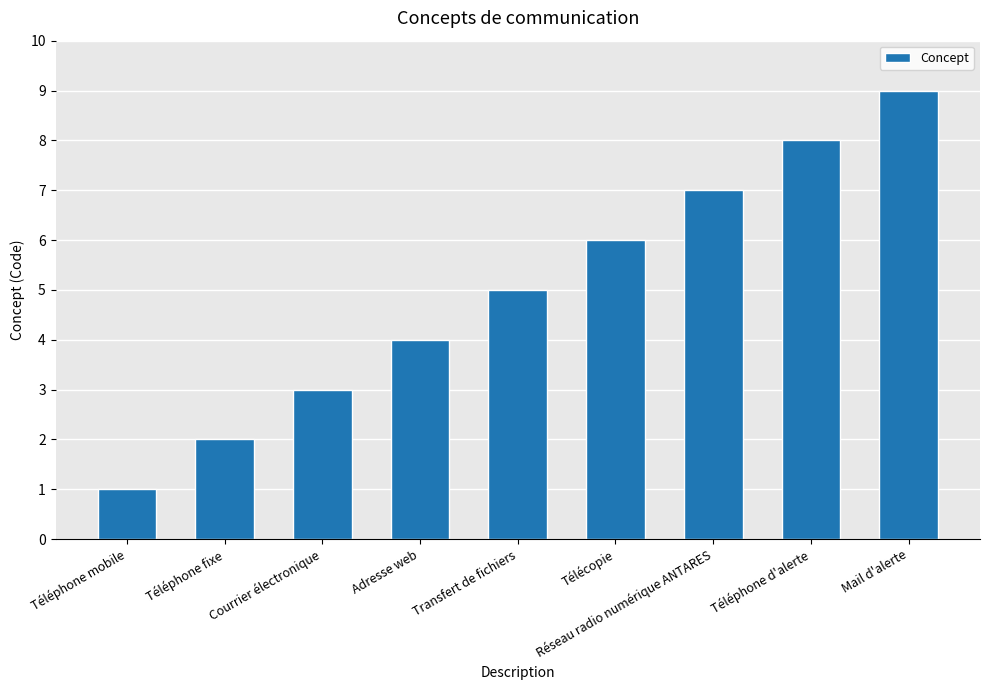

The chart shows a value of 2 at Téléphone fixe. True or false?

True